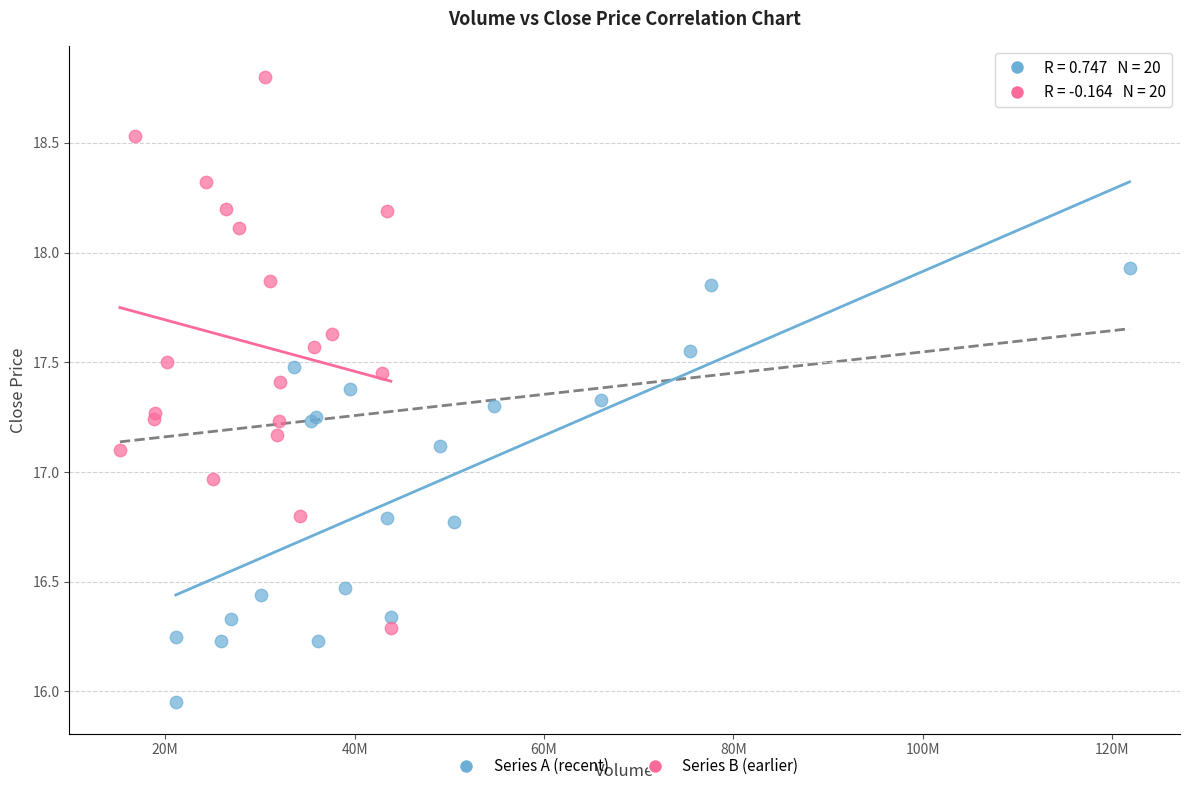

Which series has the widest spread of Y values?

Series B (earlier)